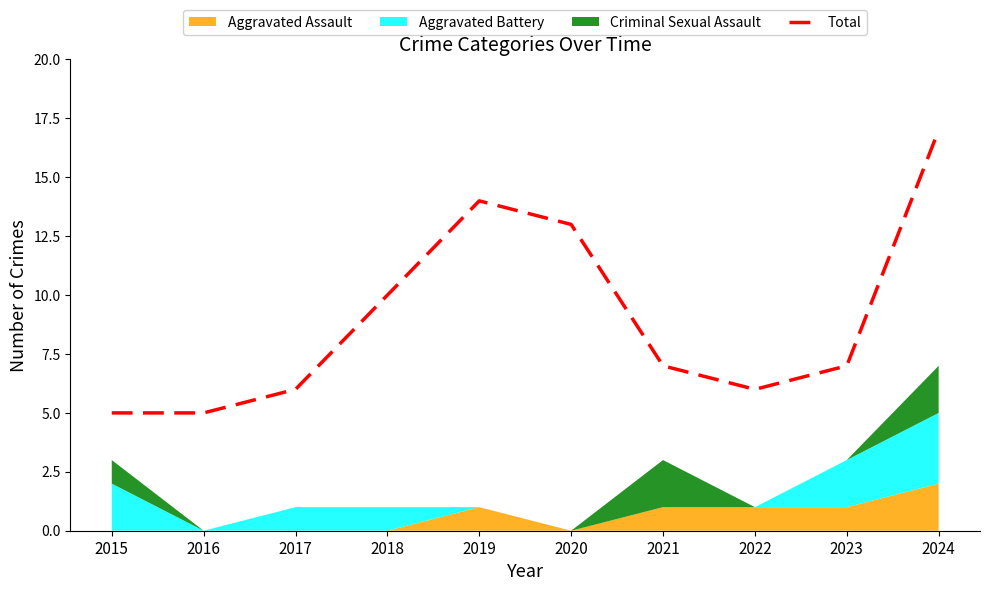

How many lines are shown in the chart?

1